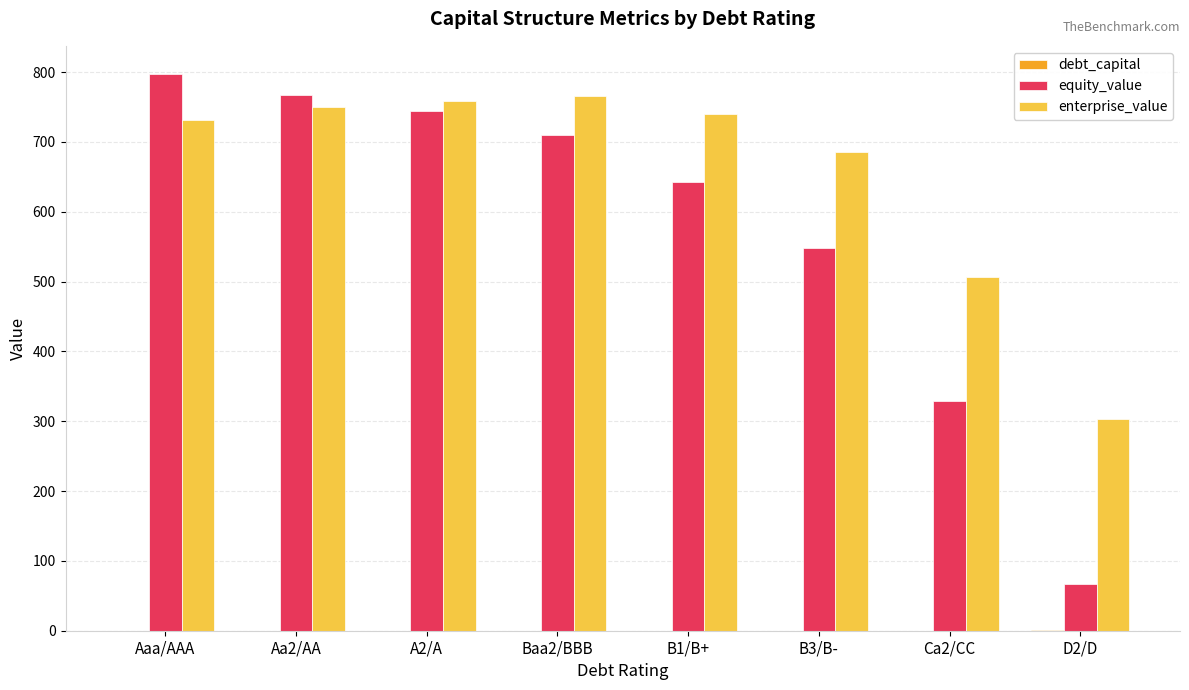

The enterprise_value series shows 731.0 at Aaa/AAA. True or false?

True